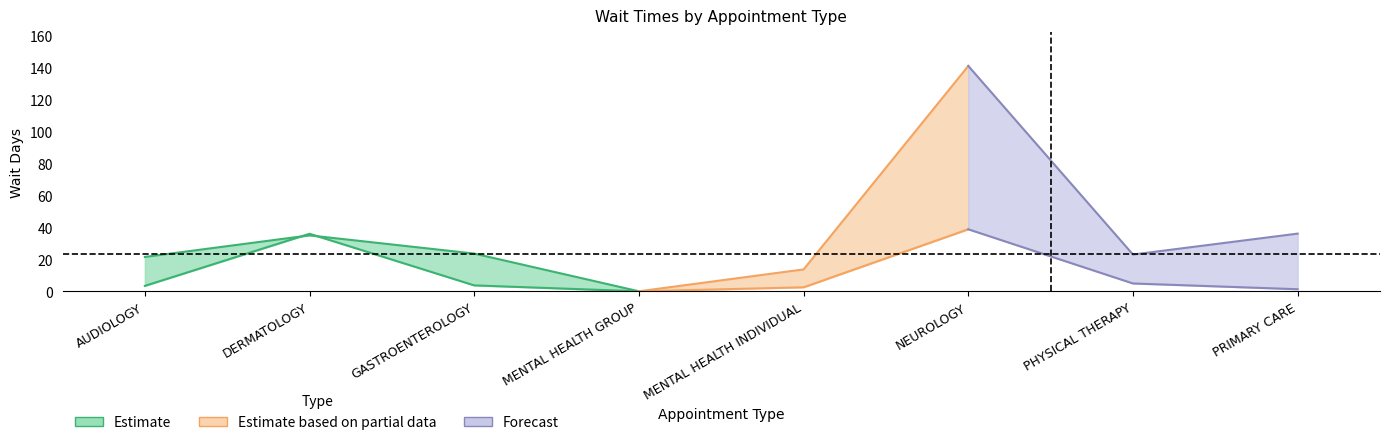

At which category is the sum across all series the highest?

NEUROLOGY